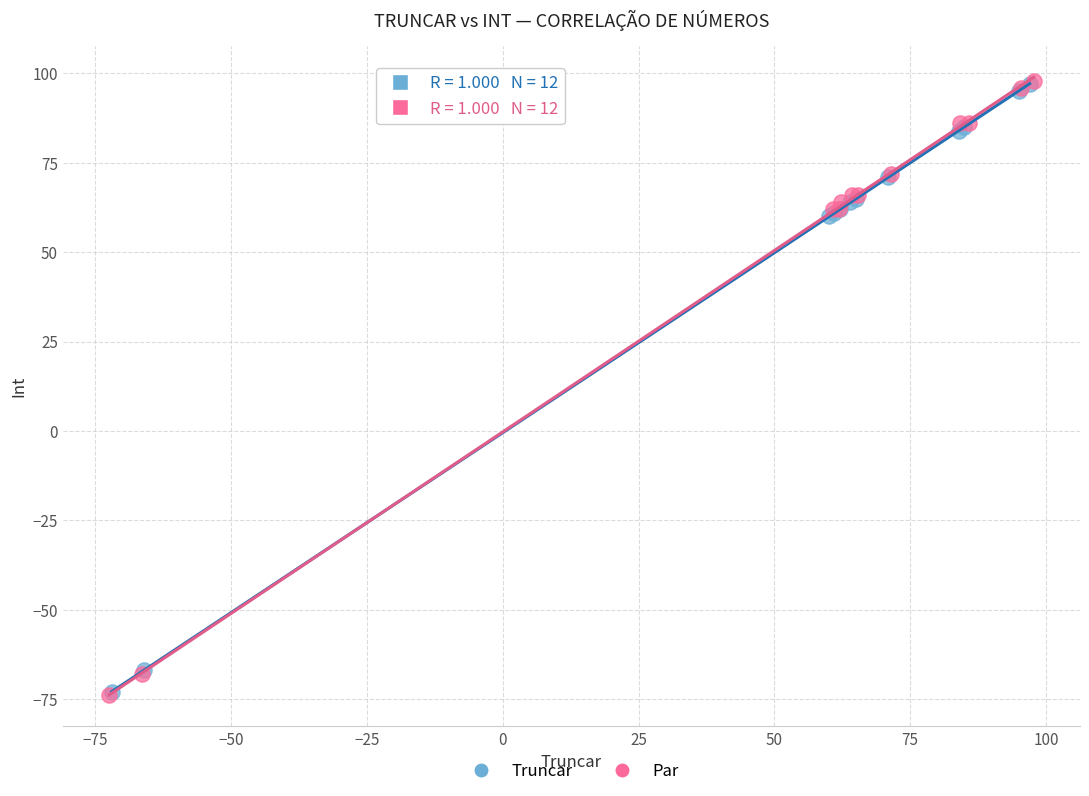

Which series has the widest spread of Y values?

Par